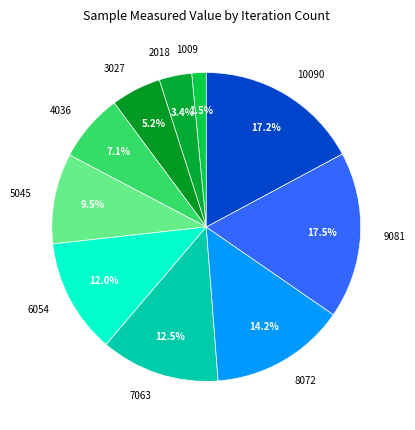

What is the ratio of the value at 9081 to the value at 7063?

1.4